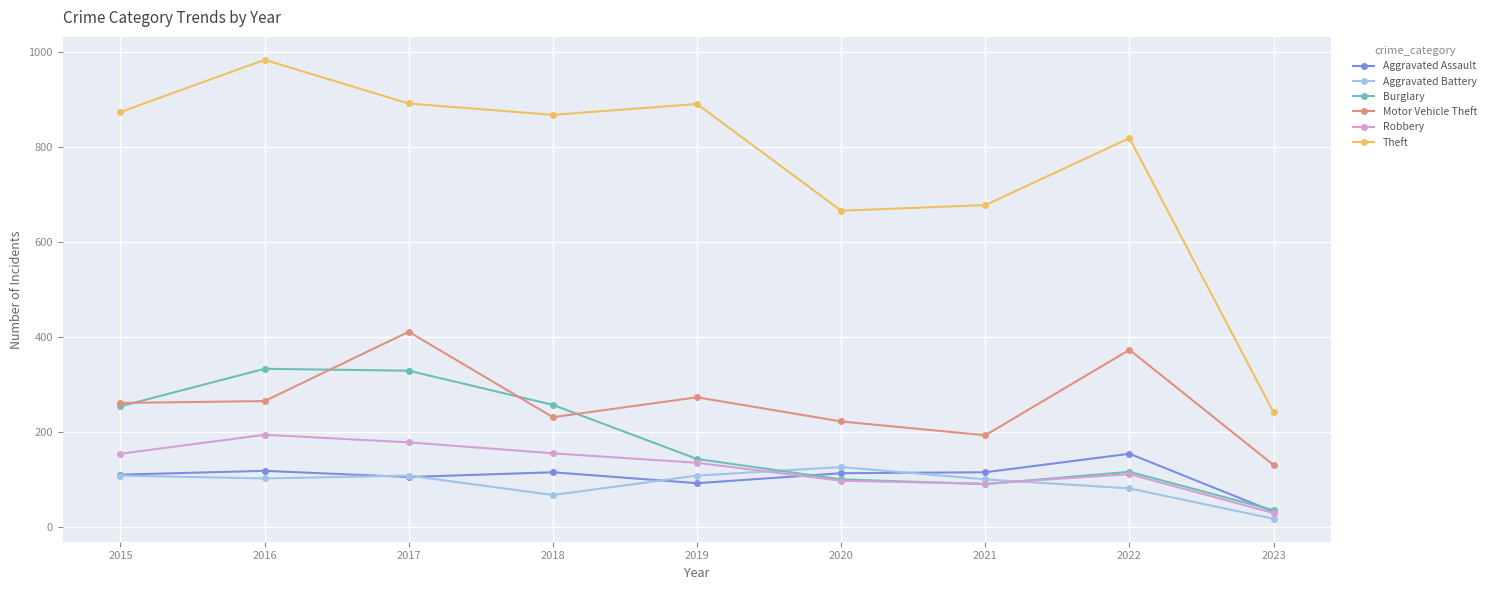

What are all the series names shown in the legend?

Aggravated Assault, Aggravated Battery, Burglary, Motor Vehicle Theft, Robbery, Theft